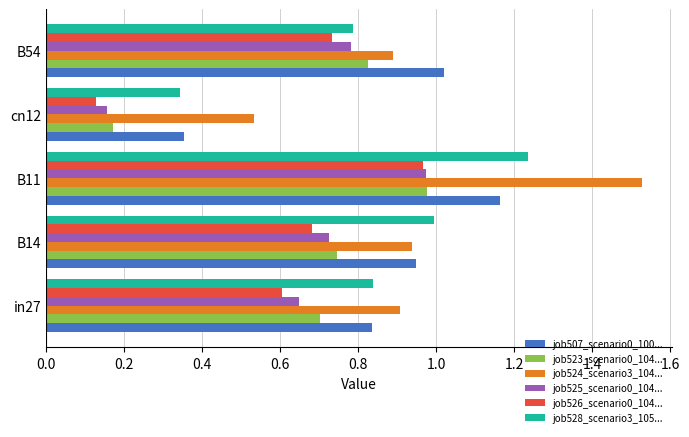

Which label corresponds to the smallest value in the chart?

cn12